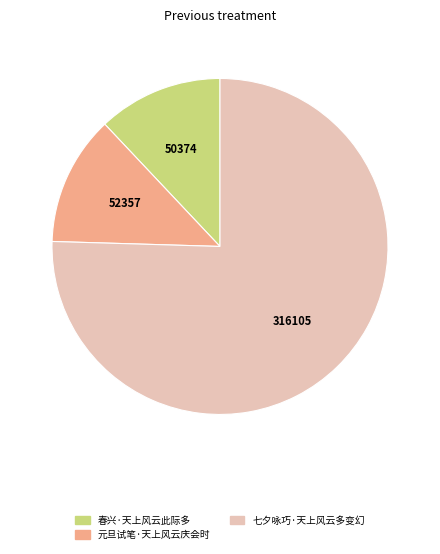

Is the sum of 春兴·天上风云此际多 and 元旦试笔·天上风云庆会时 greater than half?

No